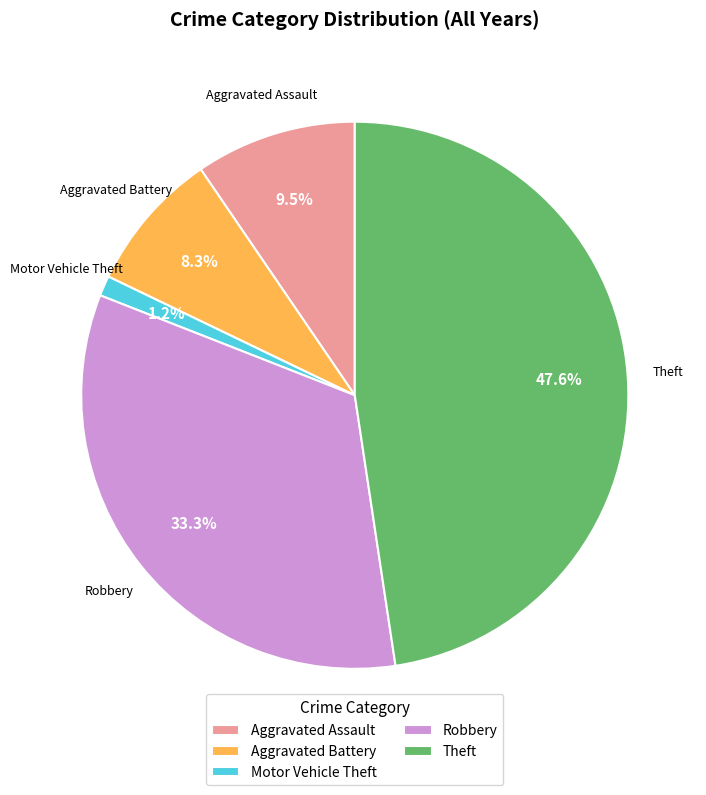

Which has a higher value, Theft or Aggravated Assault?

Theft